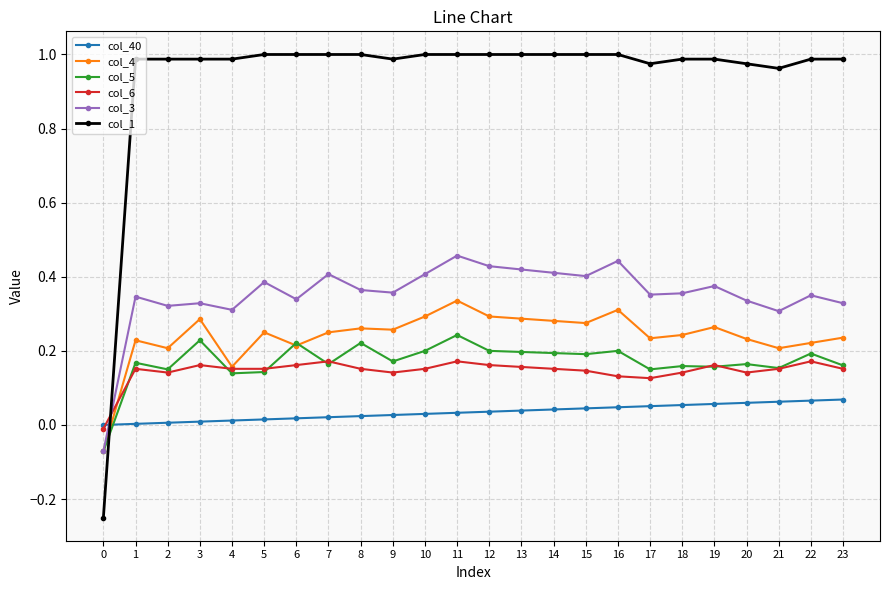

Count the col_4 values in the range 0 to 1.

23